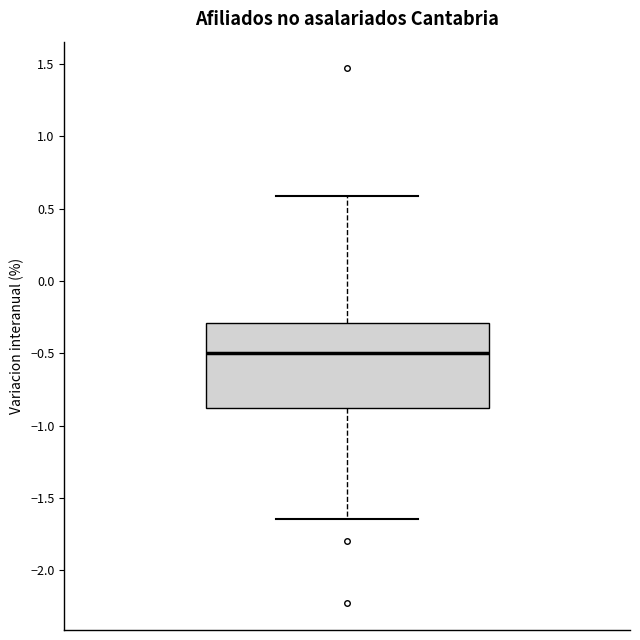

Where is the upper edge of the box on the y-axis? The values are not printed on the chart, so give them approximately, as read against the axis.

-0.30